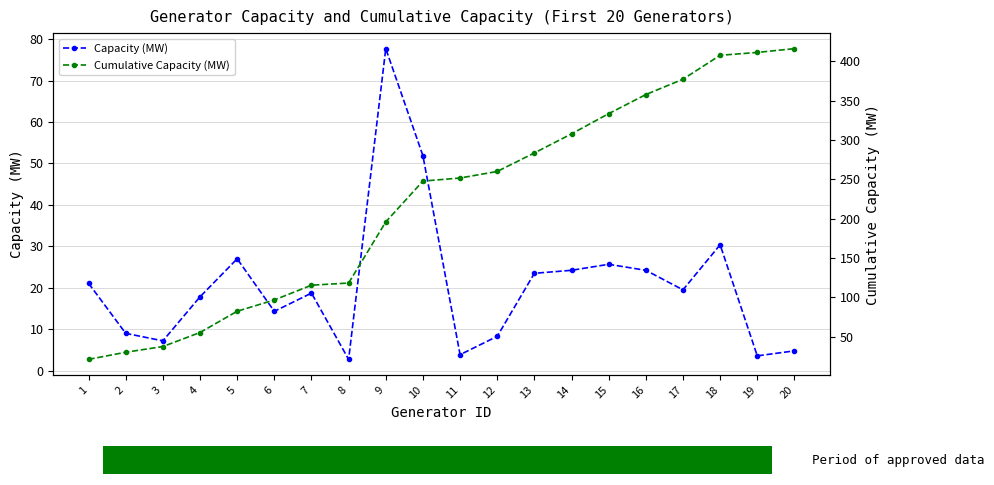

True or false: Cumulative Capacity (MW) has a value of 307.7 at 14.

True